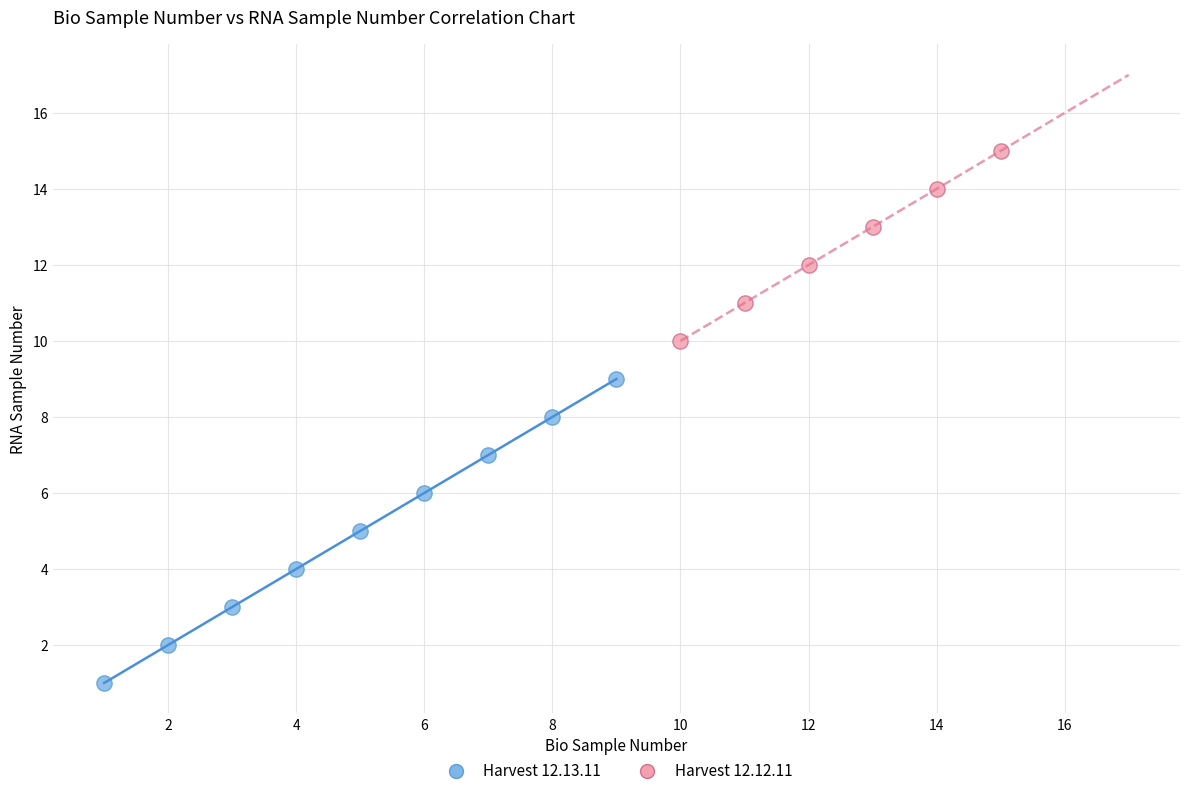

Which series contains the lowest Y value?

Harvest 12.13.11